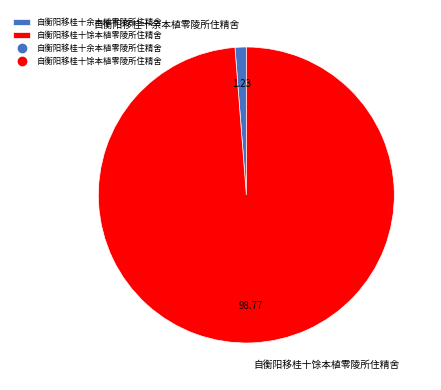

Which slice is the smallest?

自衡阳移桂十余本植零陵所住精舍